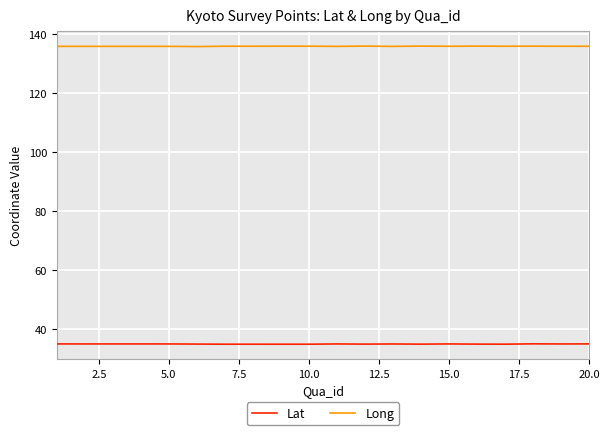

Rank the series by their average value, from highest to lowest.

Long, Lat